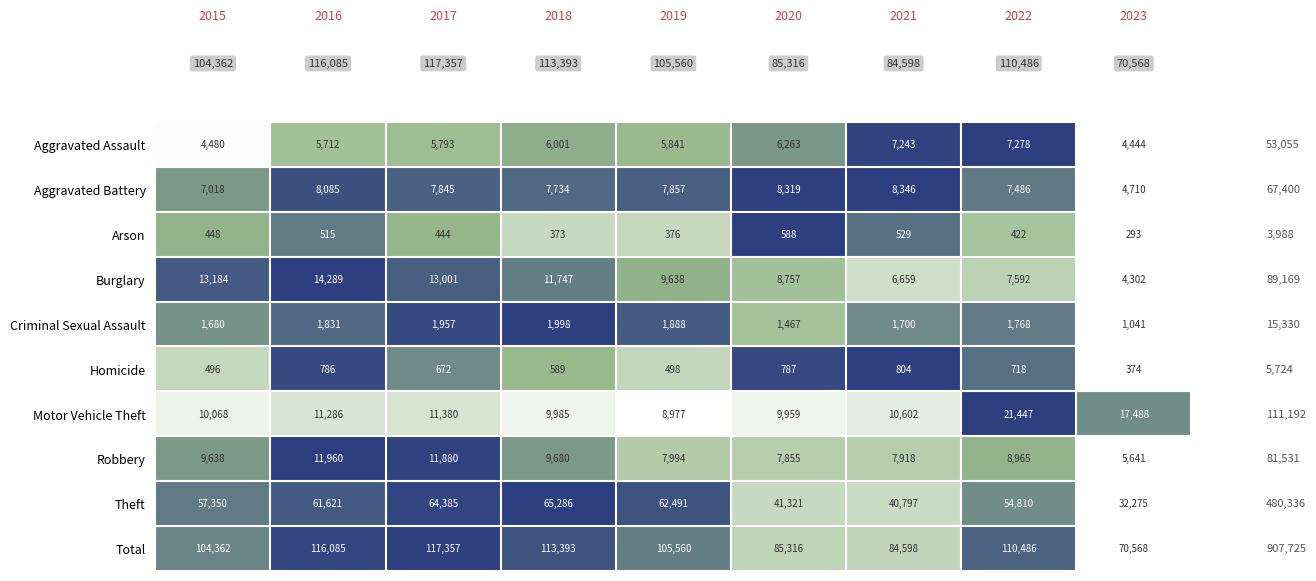

List the series in order of their peak value, highest first.

Total, Theft, Motor Vehicle Theft, Burglary, Robbery, Aggravated Battery, Aggravated Assault, Criminal Sexual Assault, Homicide, Arson